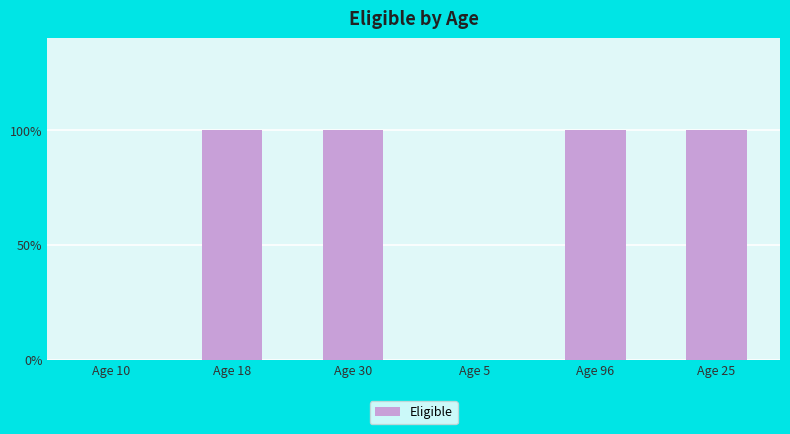

Where is the data nearest to the value 0?

Age 10